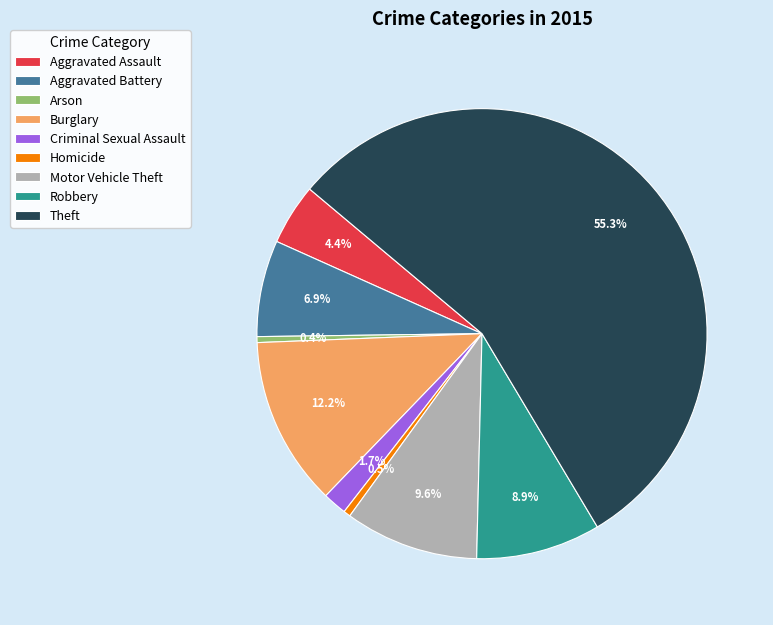

To the nearest percent, what is the combined percentage of Criminal Sexual Assault and Theft?

57%